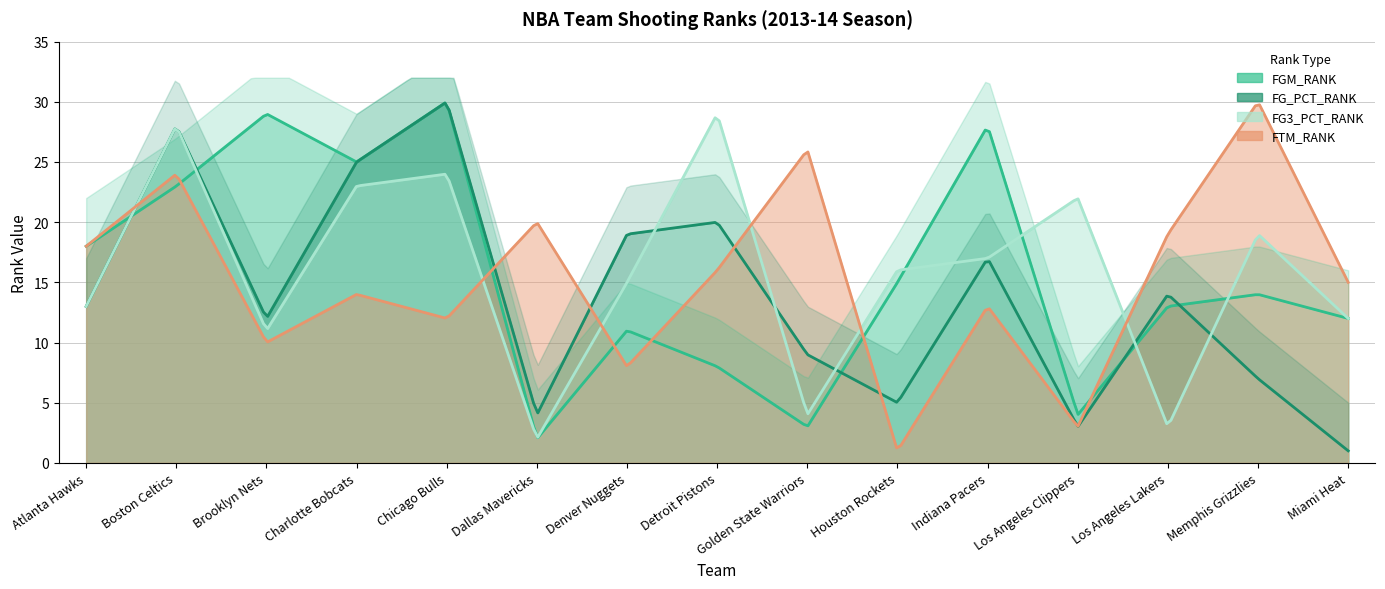

Does the chart display data point markers on the line(s)?

No